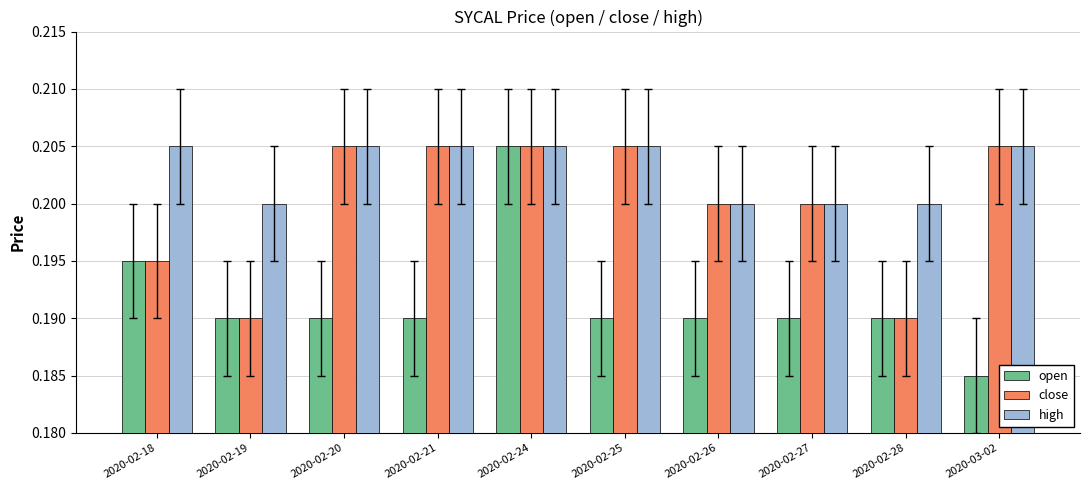

Which series has the largest range (max minus min)?

open